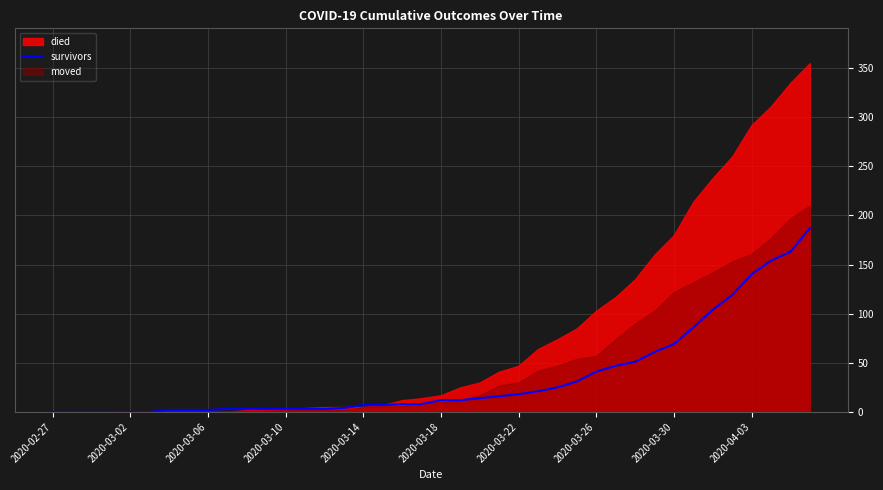

Reading left to right, transcribe all the data shown in this chart.

0	0	0	0	0	0	2	2	2	3	3	3	3	3	3	4	7	7	8	8	12	12	14	16	18	21	25	31	41	47	51	61	69	86	104	119	140	154	163	187